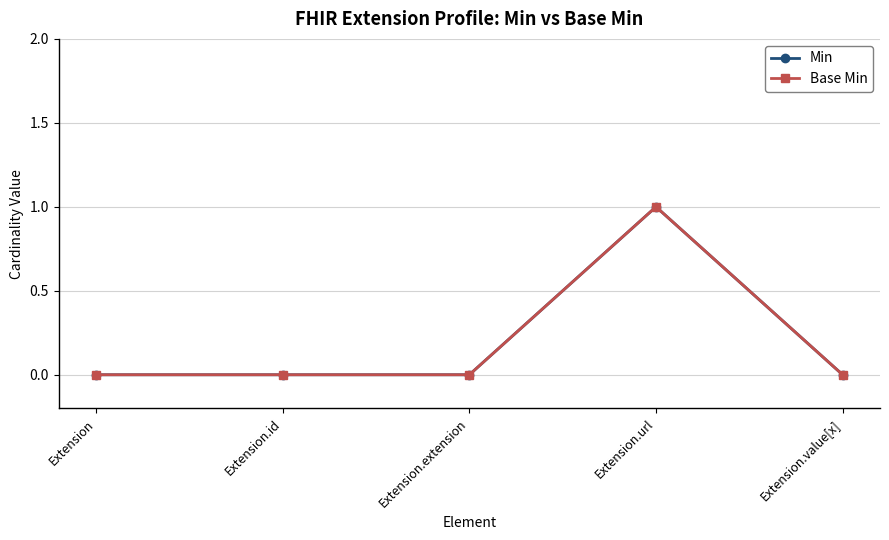

True or false: Base Min and Min intersect in this chart.

False